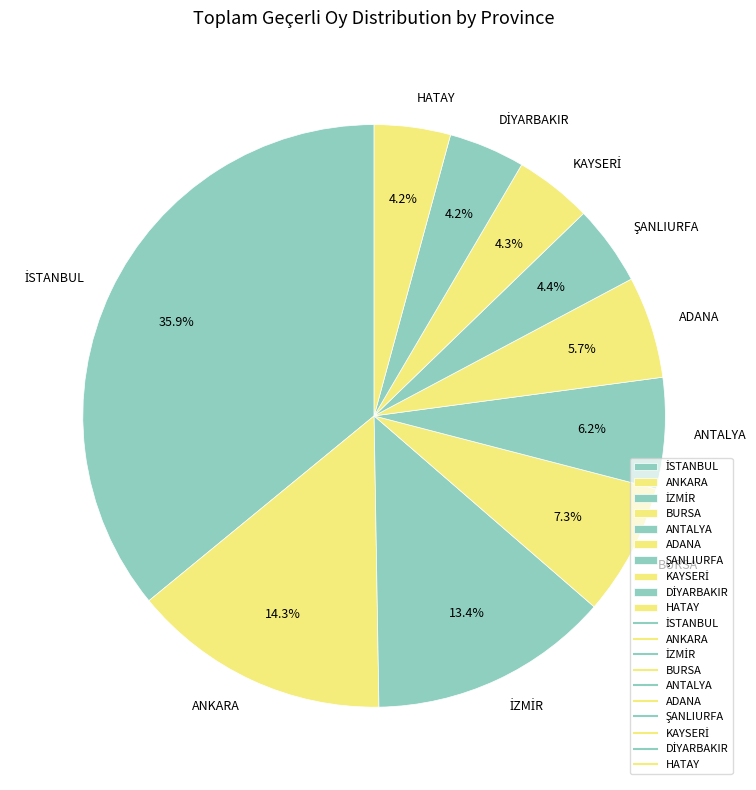

Does any single category account for the majority?

No